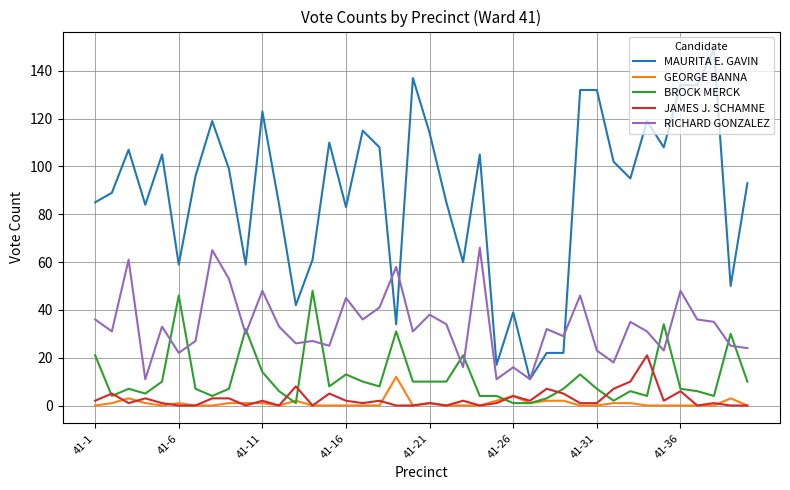

Which series has the largest range (max minus min)?

MAURITA E. GAVIN